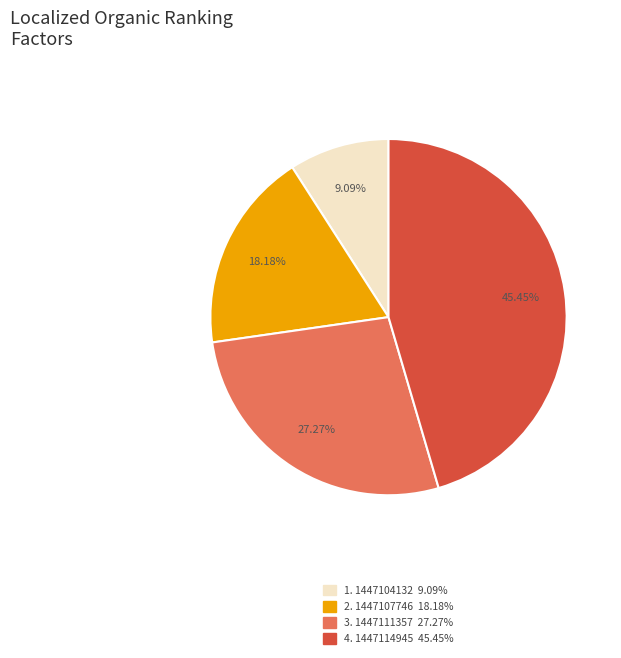

How many slices are in this pie chart?

4